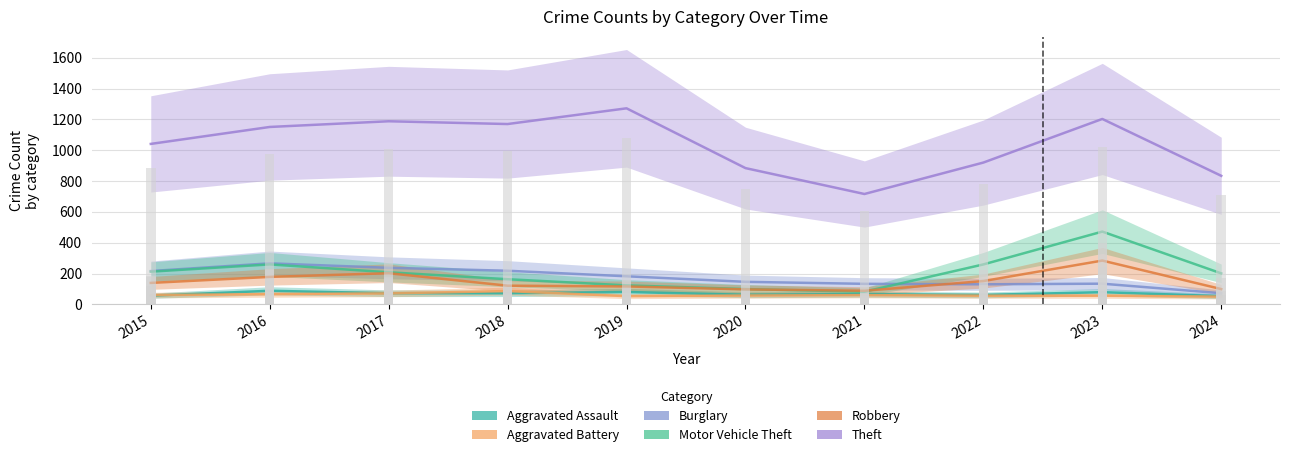

List the labels in order of Aggravated Battery value, smallest first.

2024, 2019, 2022, 2023, 2020, 2015, 2021, 2016, 2017, 2018